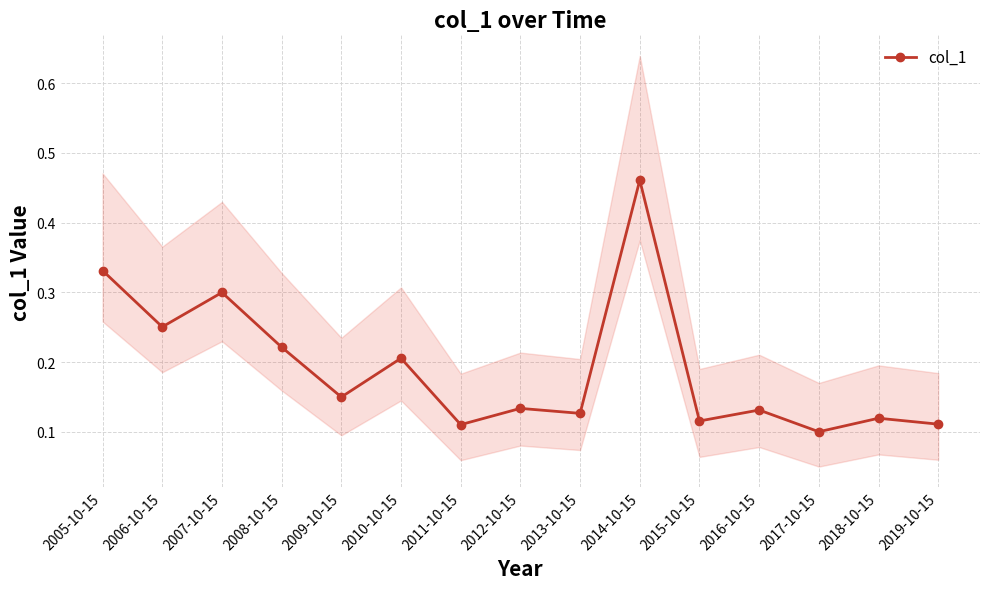

Rank the categories by value from lowest to highest.

2017-10-15, 2011-10-15, 2019-10-15, 2015-10-15, 2018-10-15, 2013-10-15, 2016-10-15, 2012-10-15, 2009-10-15, 2010-10-15, 2008-10-15, 2006-10-15, 2007-10-15, 2005-10-15, 2014-10-15